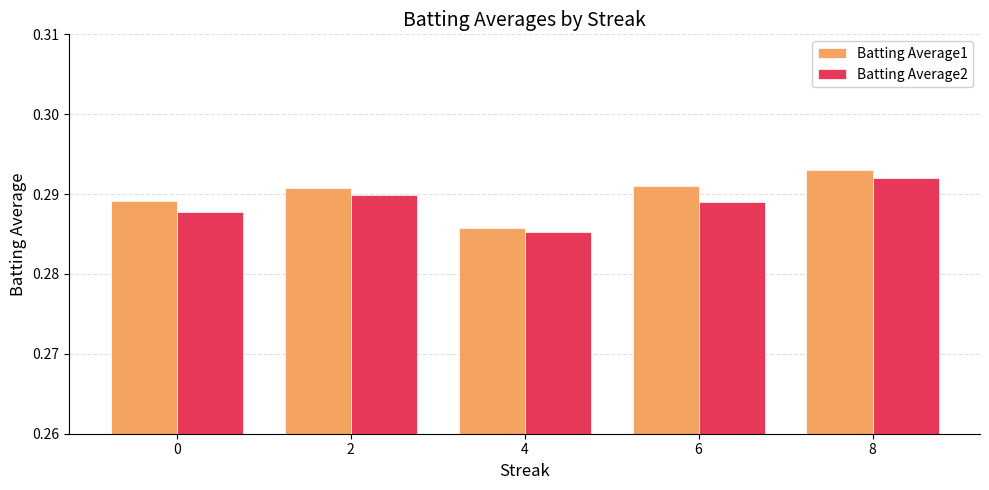

Rank the series at 8 from highest to lowest value.

Batting Average1, Batting Average2